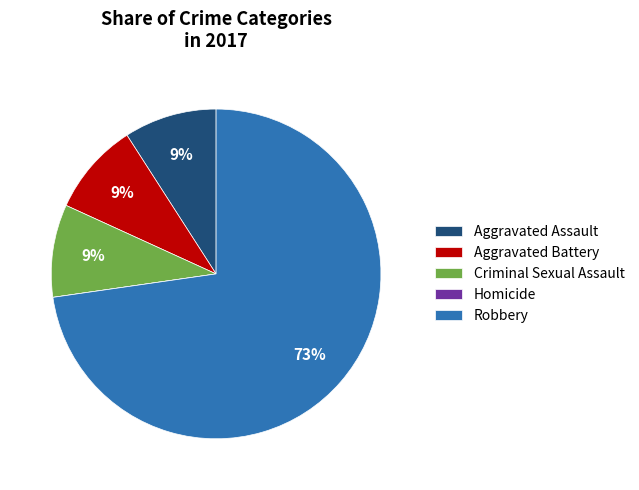

Do Aggravated Battery and Criminal Sexual Assault together represent more than half of the pie?

No